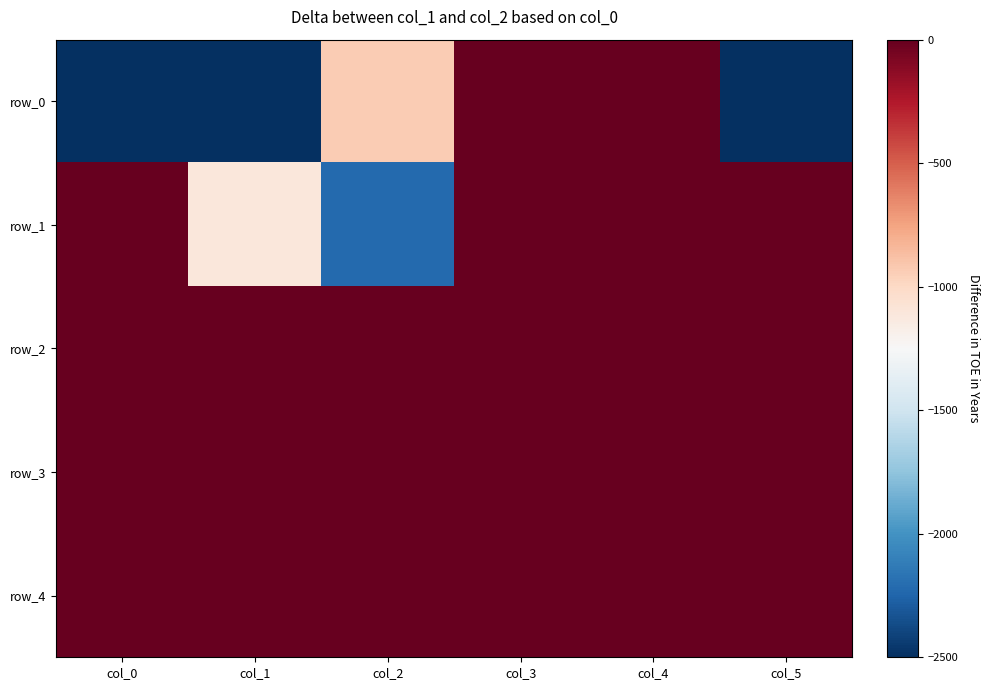

Rank the series by their maximum value, from highest to lowest.

row_0, row_1, row_2, row_3, row_4